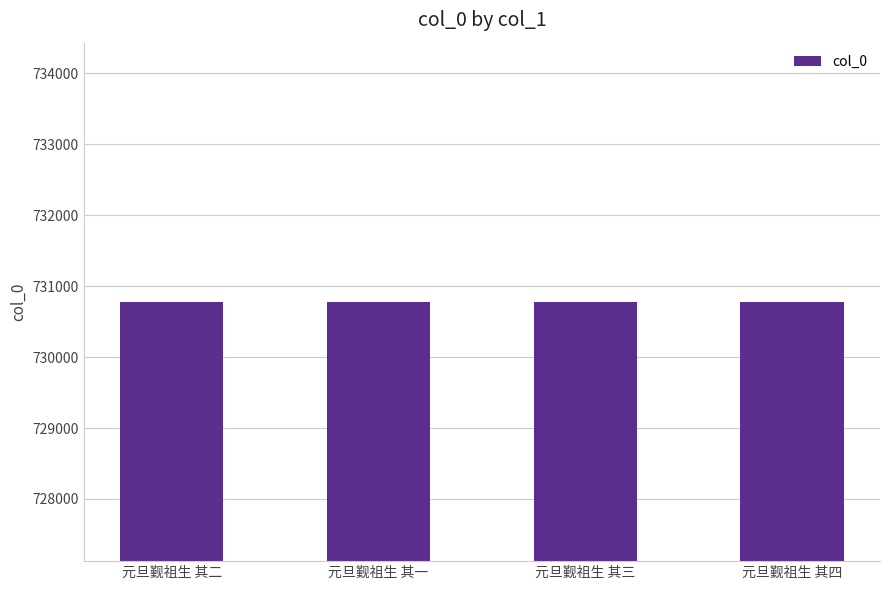

Count the values in the range 730778 to 730780.

3